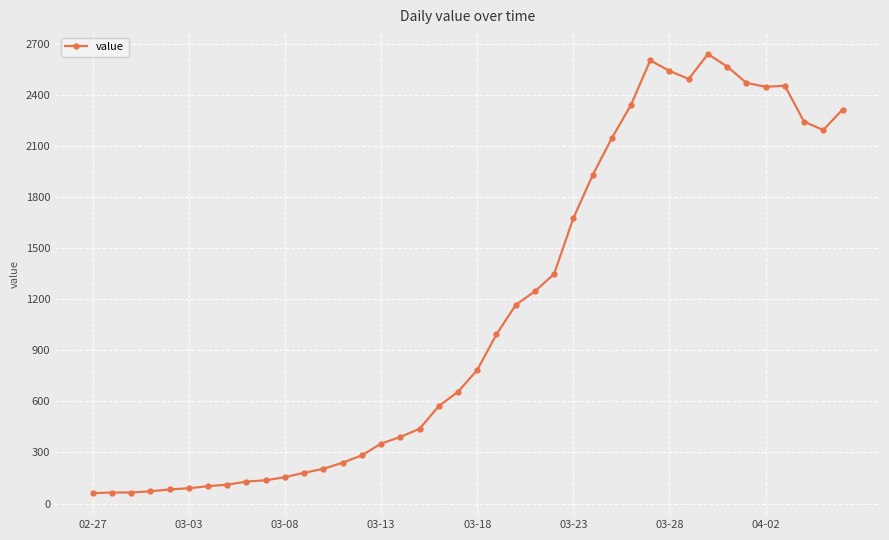

How many data points does each series have?

40